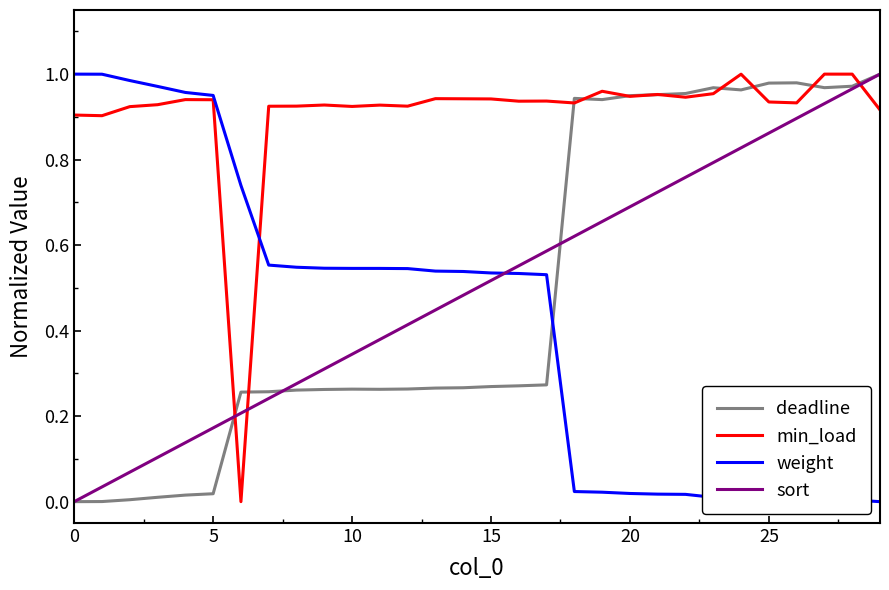

How many times do deadline and weight cross each other?

1